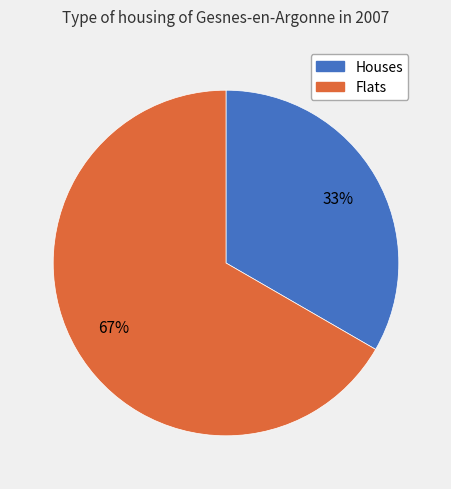

Is there any slice that represents more than half of the pie?

Yes